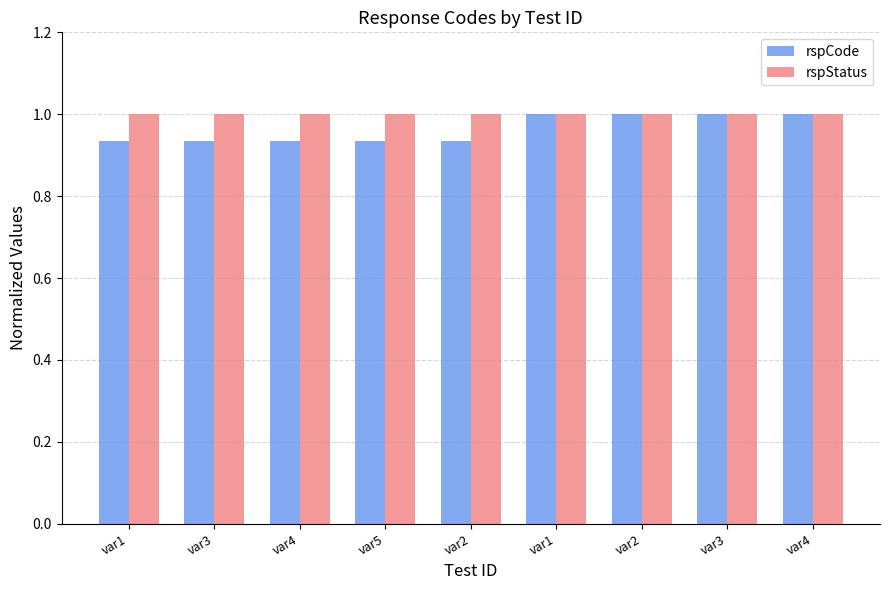

Which series changed the most between var3 and var4?

rspCode